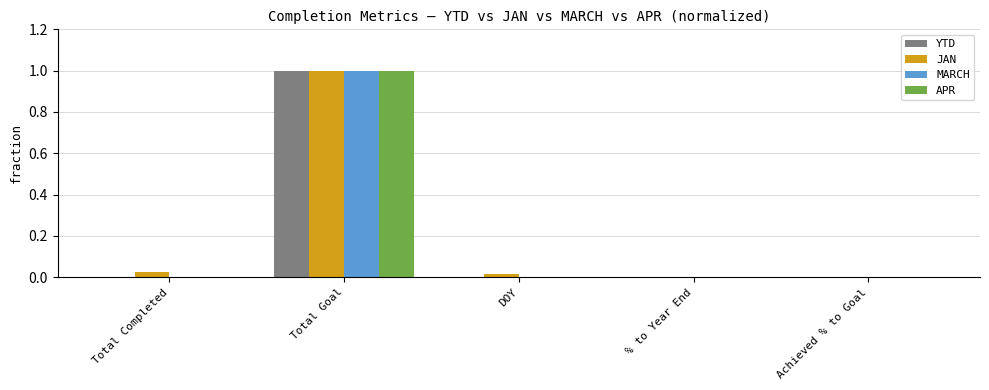

What is the sum of all YTD values?

1.0